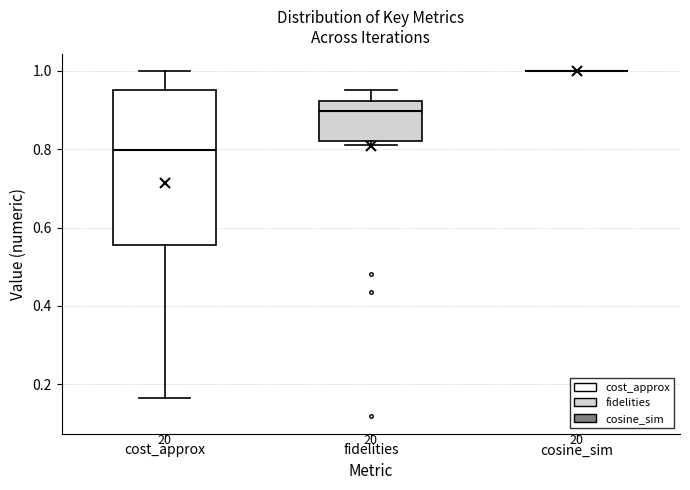

Comparing the boxes themselves (not the whiskers), which one is the tallest?

cost_approx